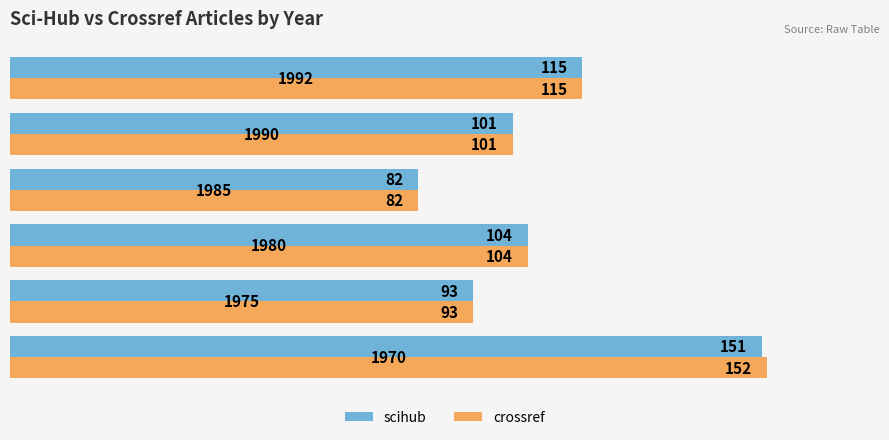

List the series in order of their peak value, highest first.

crossref, scihub